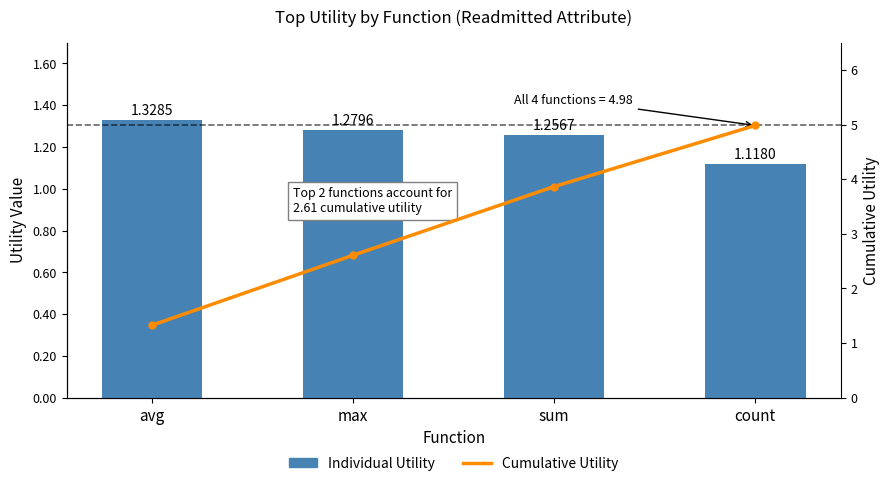

What is the sum of the Cumulative Utility values at sum and avg?

5.2